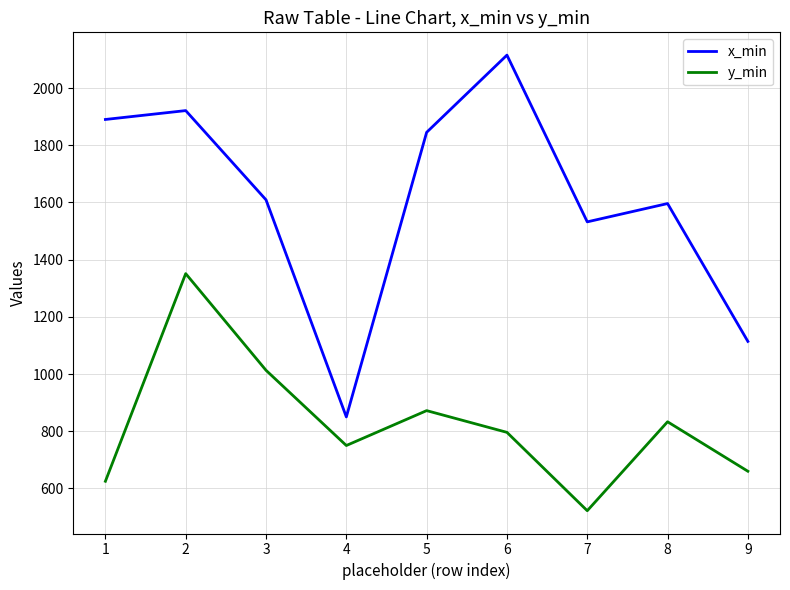

What value does the y_min series have at 8?

833